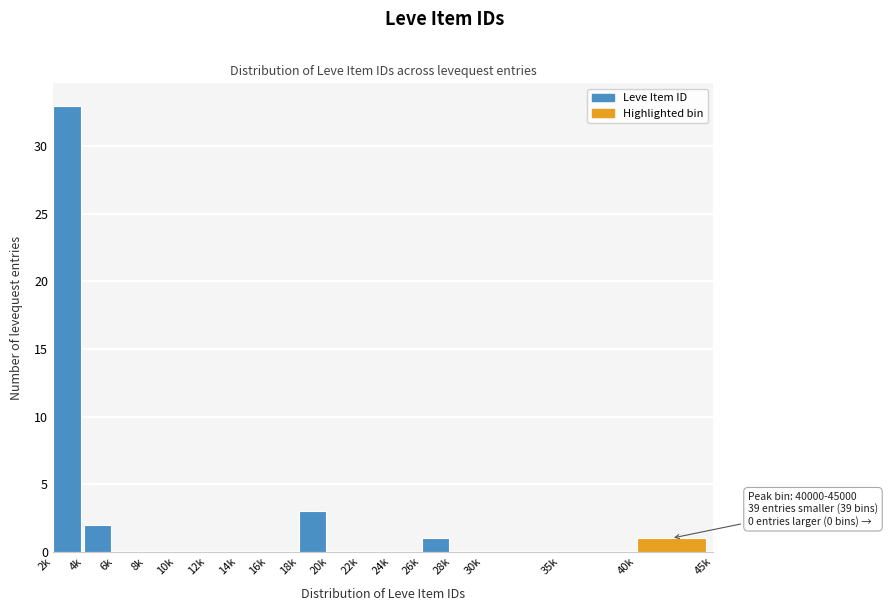

Reading left to right, list all the values displayed in this chart.

2k=33	4k=2	6k=0	8k=0	10k=0	12k=0	14k=0	16k=0	18k=3	20k=0	22k=0	24k=0	26k=1	28k=0	30k=0	35k=0	40k=1